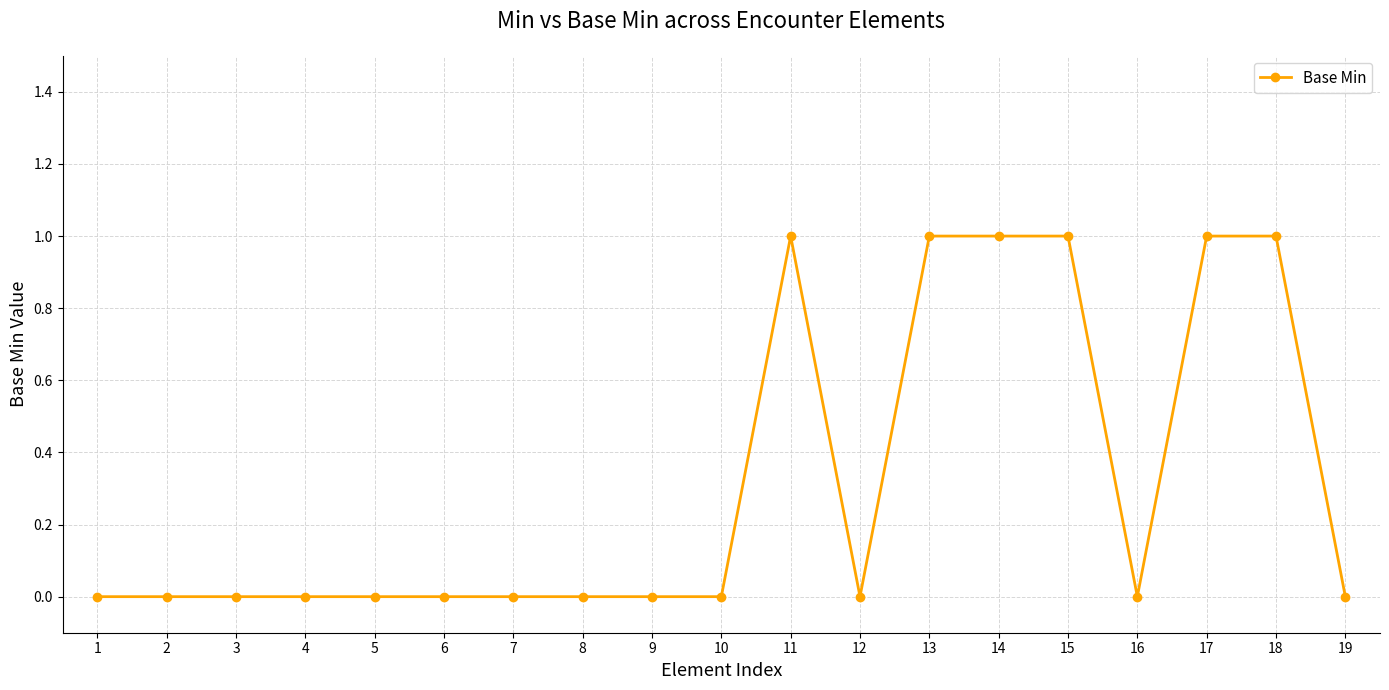

Is it true that the value at 1 is -1?

False